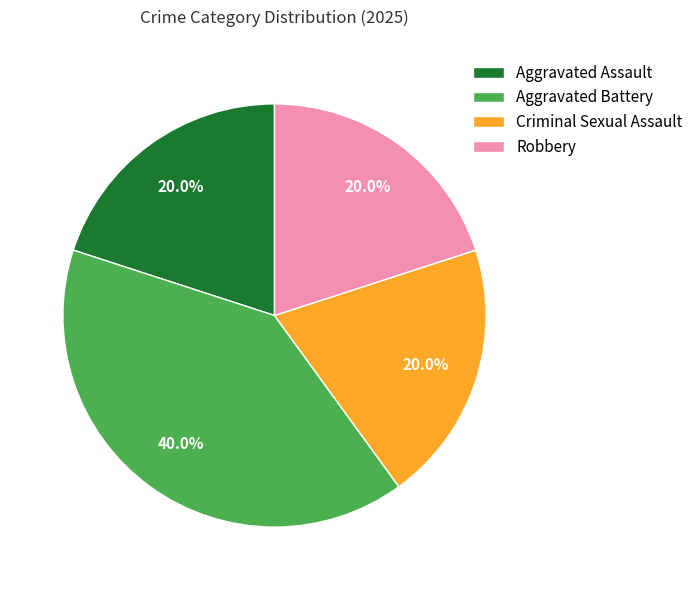

True or false: Aggravated Assault accounts for 13% of the total.

False